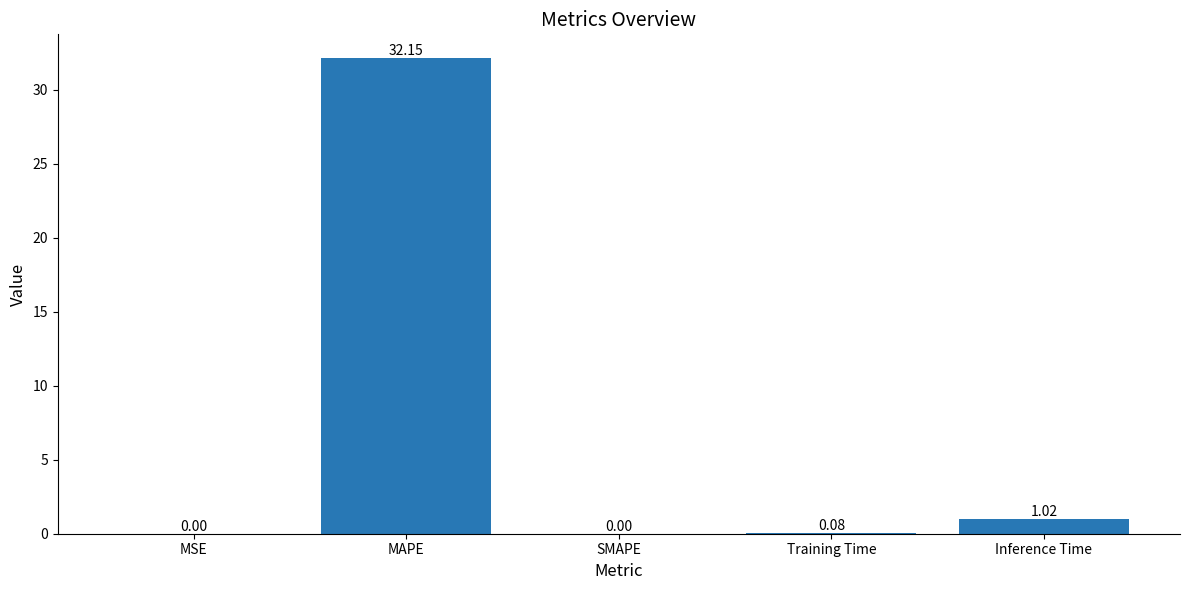

At which category does the chart reach its peak across all series?

MAPE